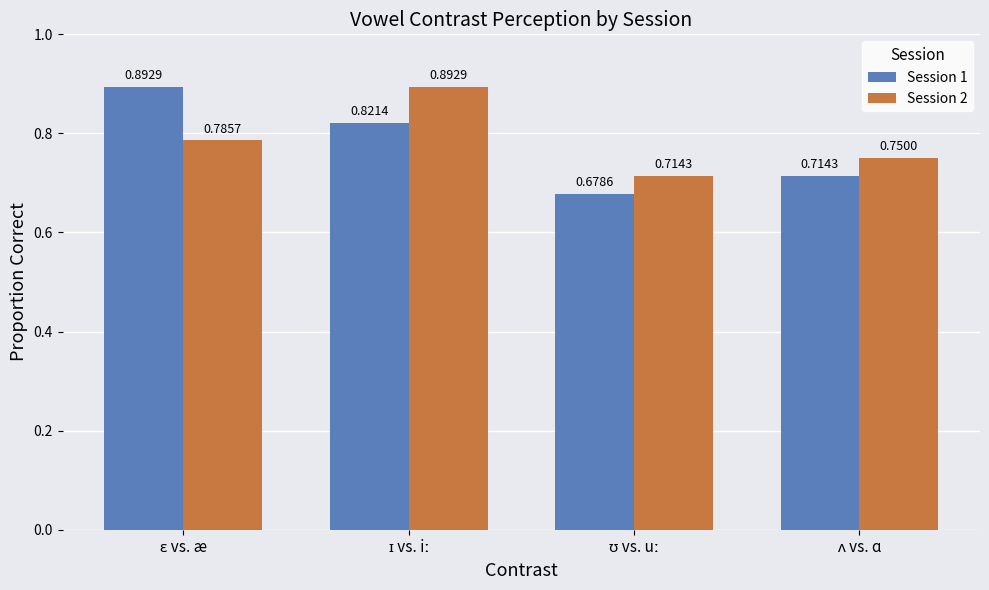

Rank the series by their average value, from lowest to highest.

Session 1, Session 2